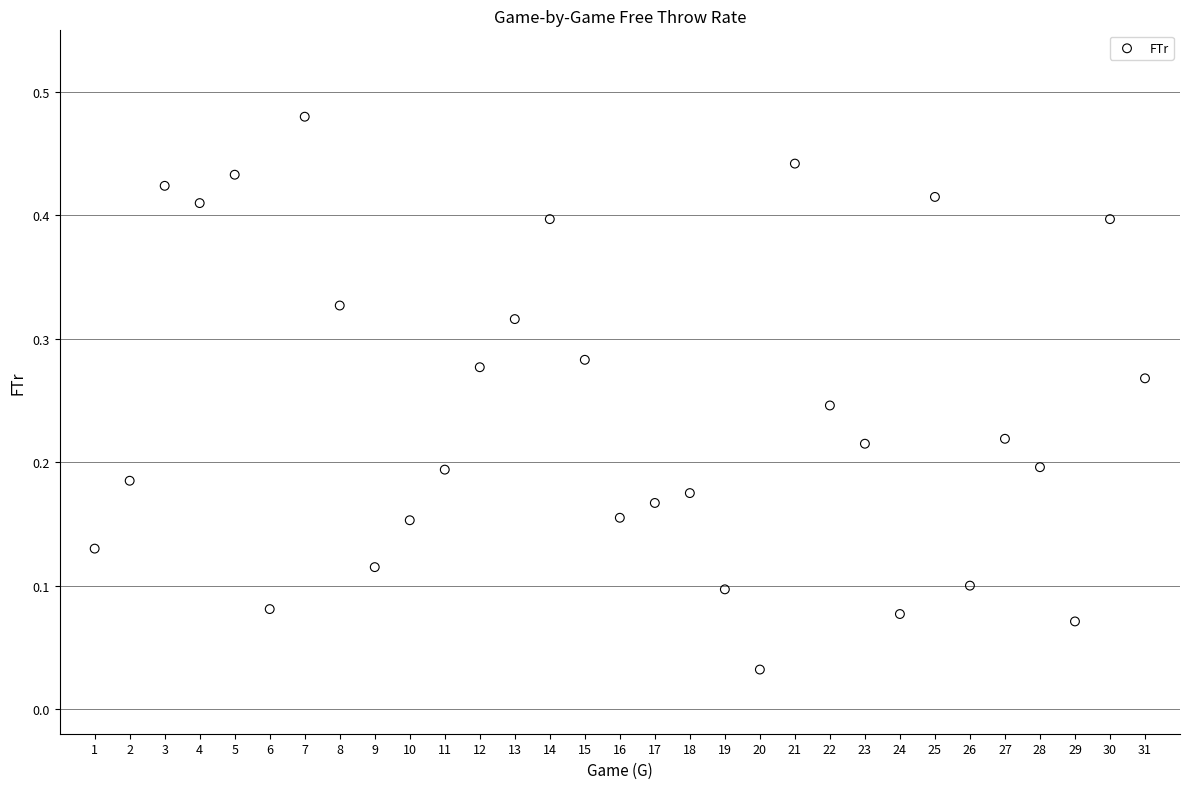

What is the range of X values (max minus min)?

30.0